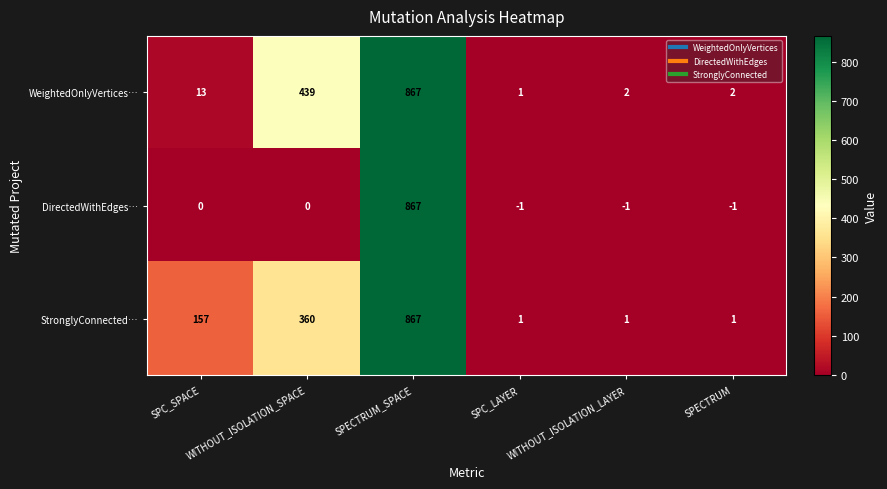

How many distinct data groups are displayed?

3